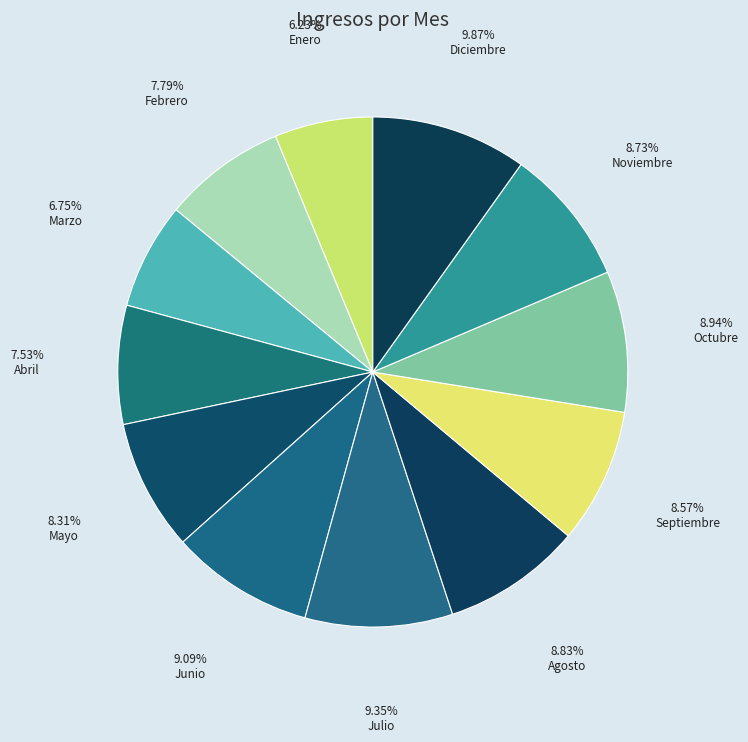

Which slice is the smallest?

Enero